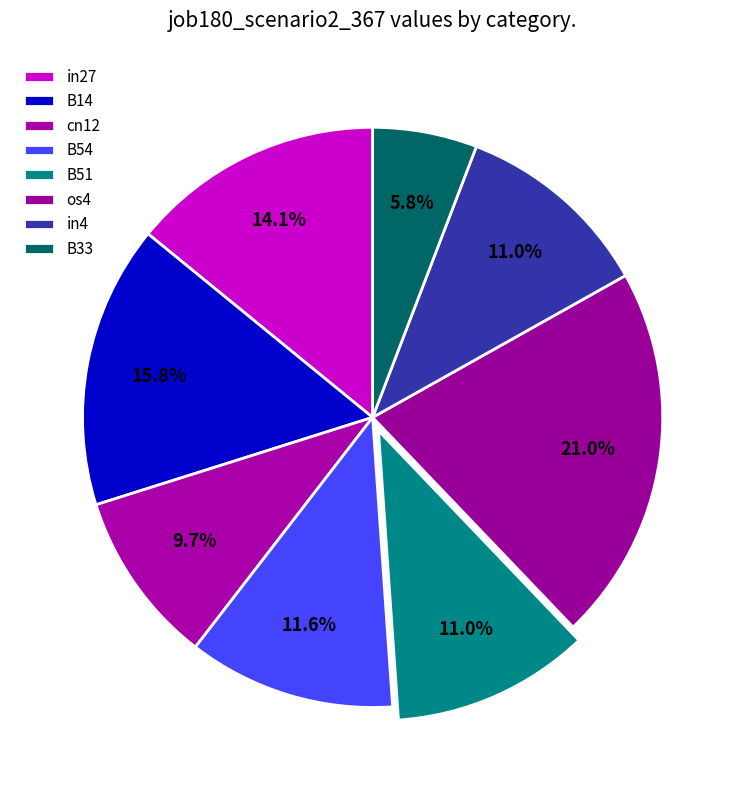

How many segments does this pie chart have?

8